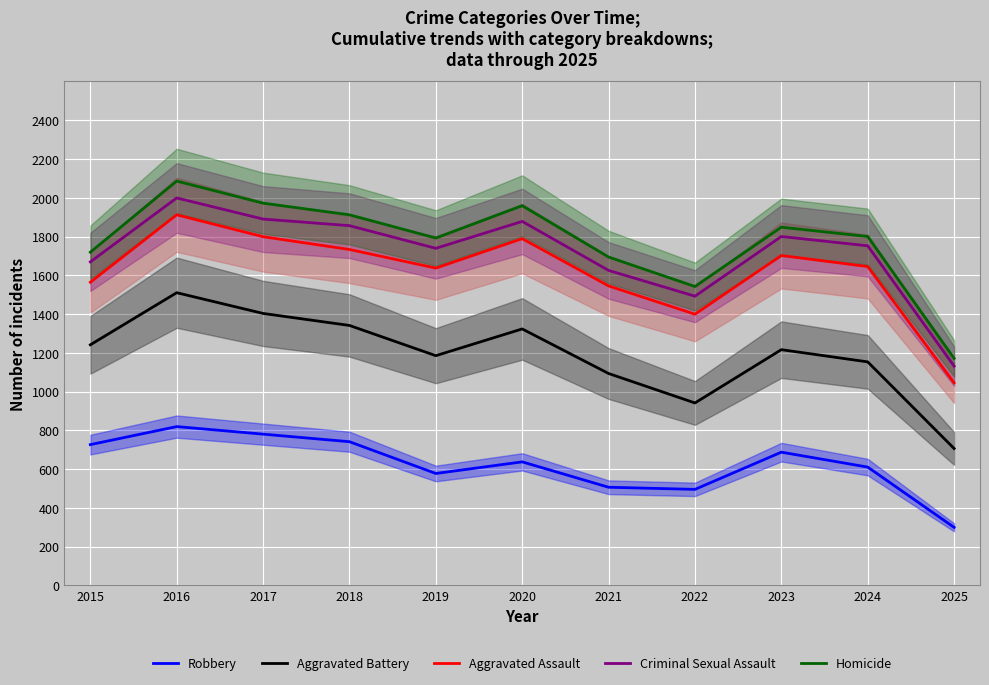

How many lines are shown in the chart?

5